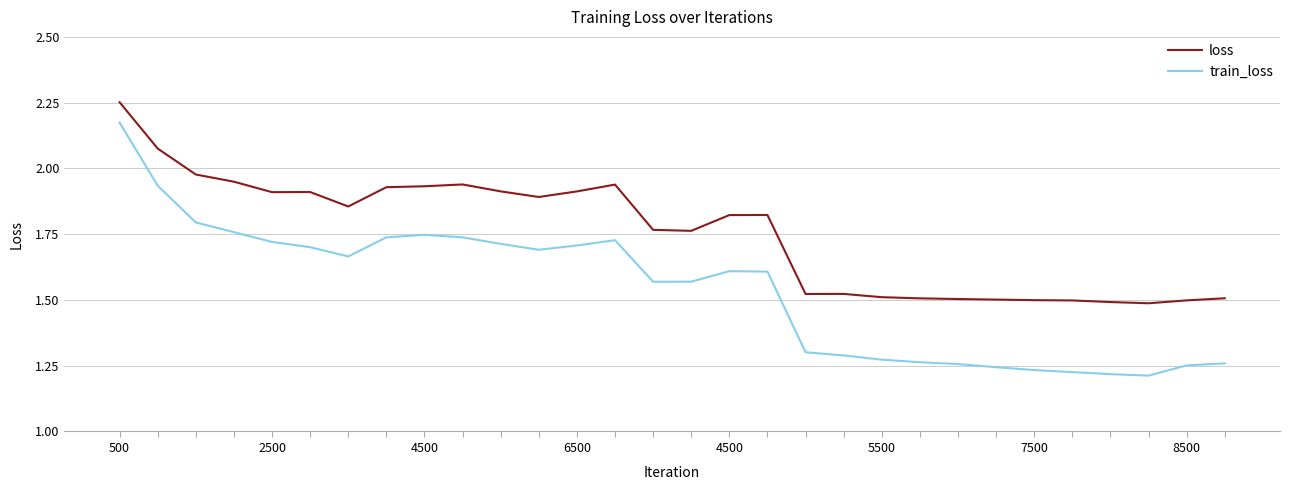

What is the difference between the maximum and minimum values in the loss series?

0.8